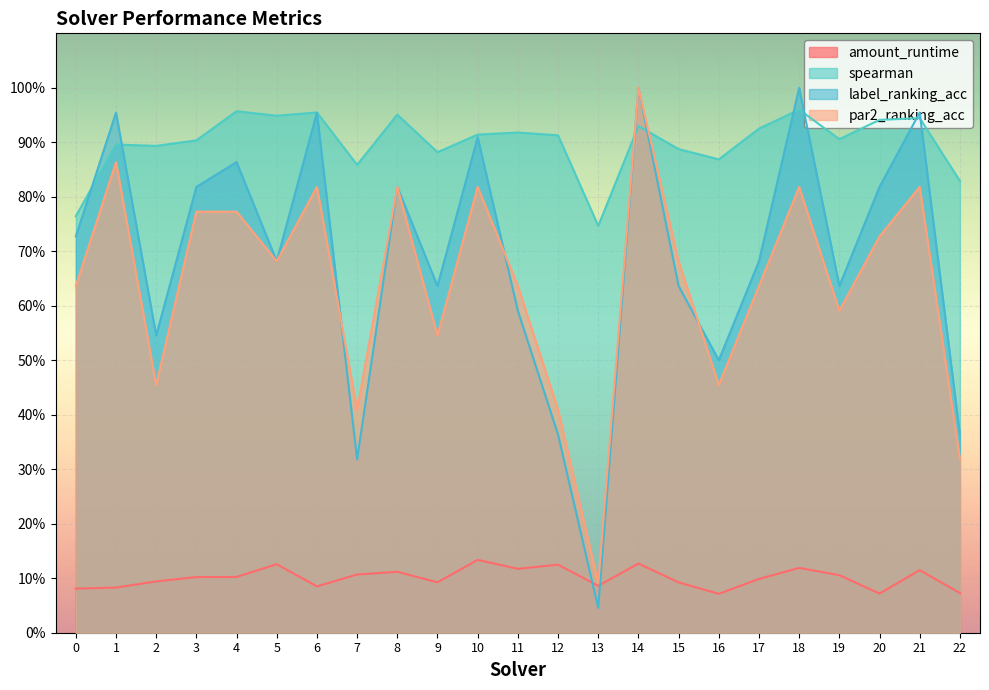

True or false: label_ranking_acc has more than 1 points higher than both neighbors.

True